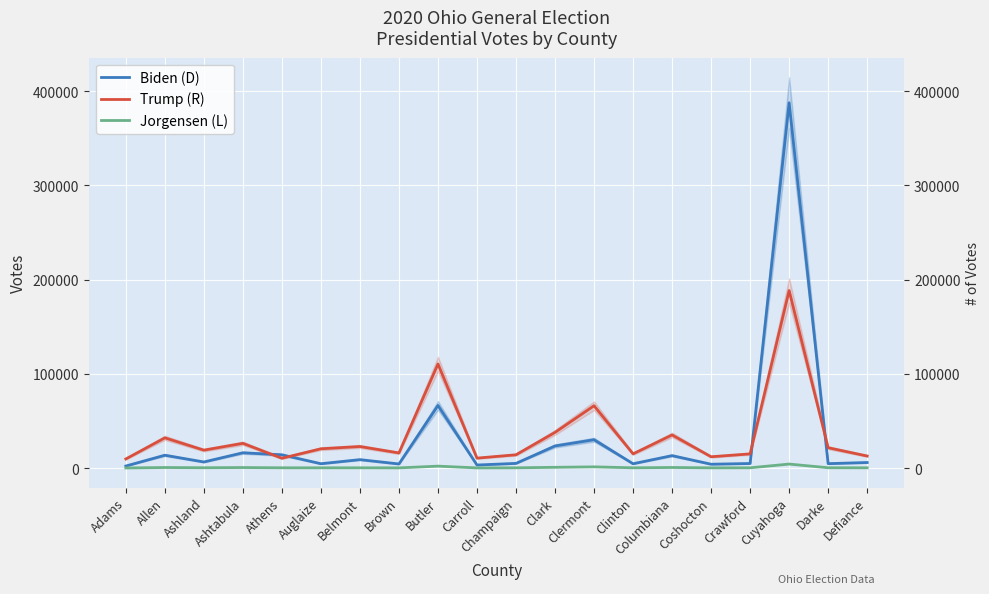

Reading right to left, what are all the values shown in this chart?

Biden (D): 5870	4668	387550	4831	4057	13183	4556	30049	23440	4946	3206	66411	4326	8925	4583	14047	16207	6448	13611	2130
Trump (R): 12778	21569	188309	15043	11982	35124	15061	66101	37833	14086	10525	110407	16032	22848	20451	10386	26225	19002	32052	9660
Jorgensen (L): 264	324	4224	268	221	597	259	1256	778	247	150	2027	176	275	250	274	538	330	562	89